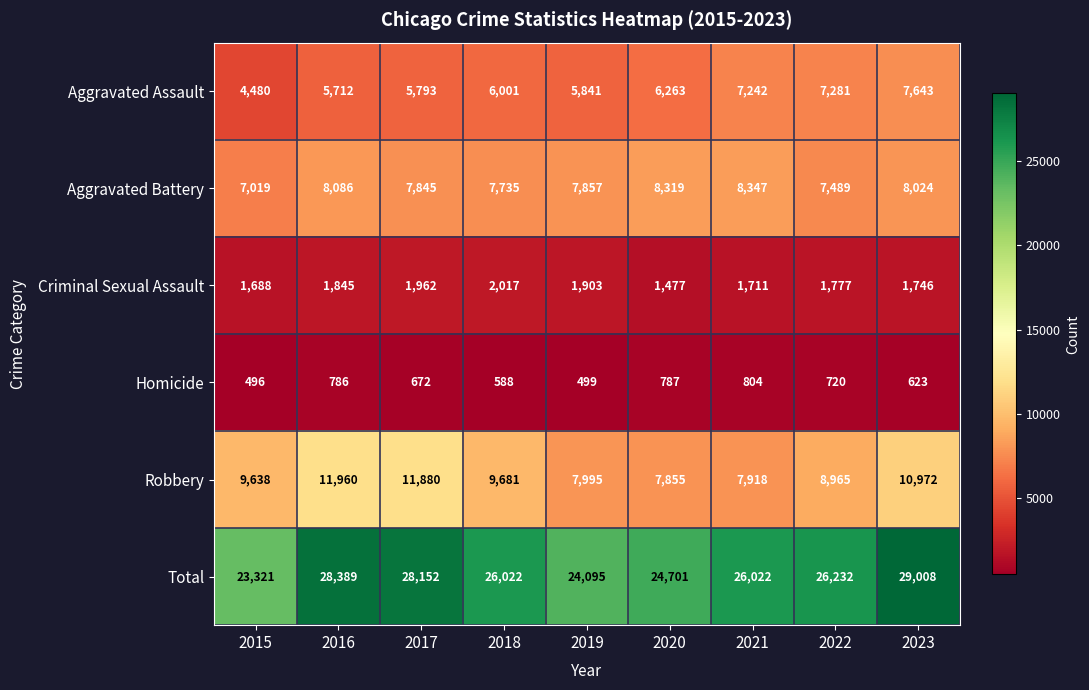

What is the difference between the maximum and minimum values in the Robbery series?

4105